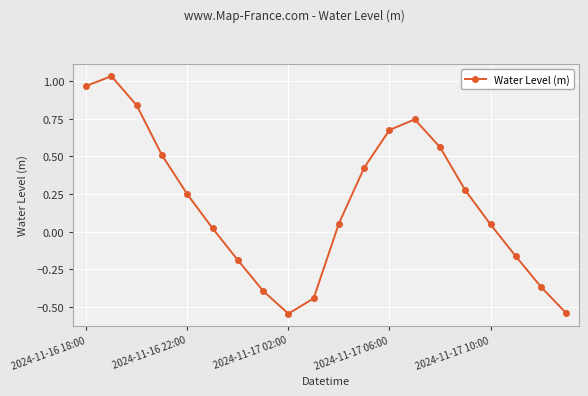

How many points are lower than both their immediate neighbors (excluding endpoints)?

1